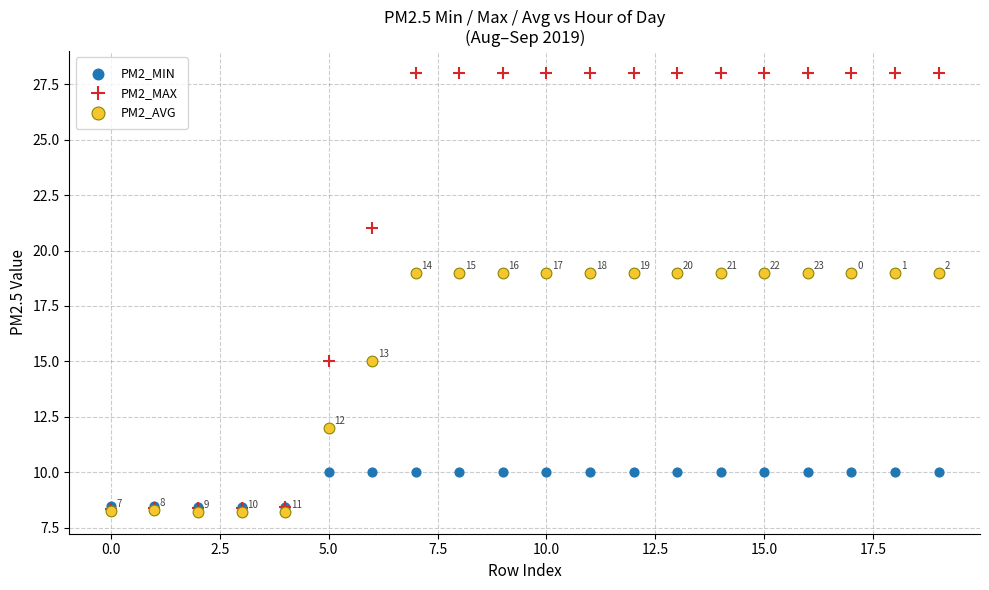

What are all the series names shown in the legend?

PM2_MIN, PM2_MAX, PM2_AVG